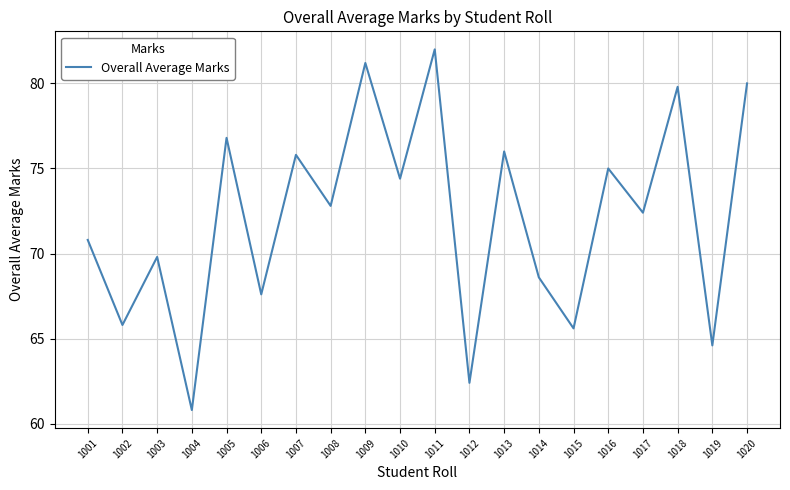

Which category has the lowest value across all series?

1004